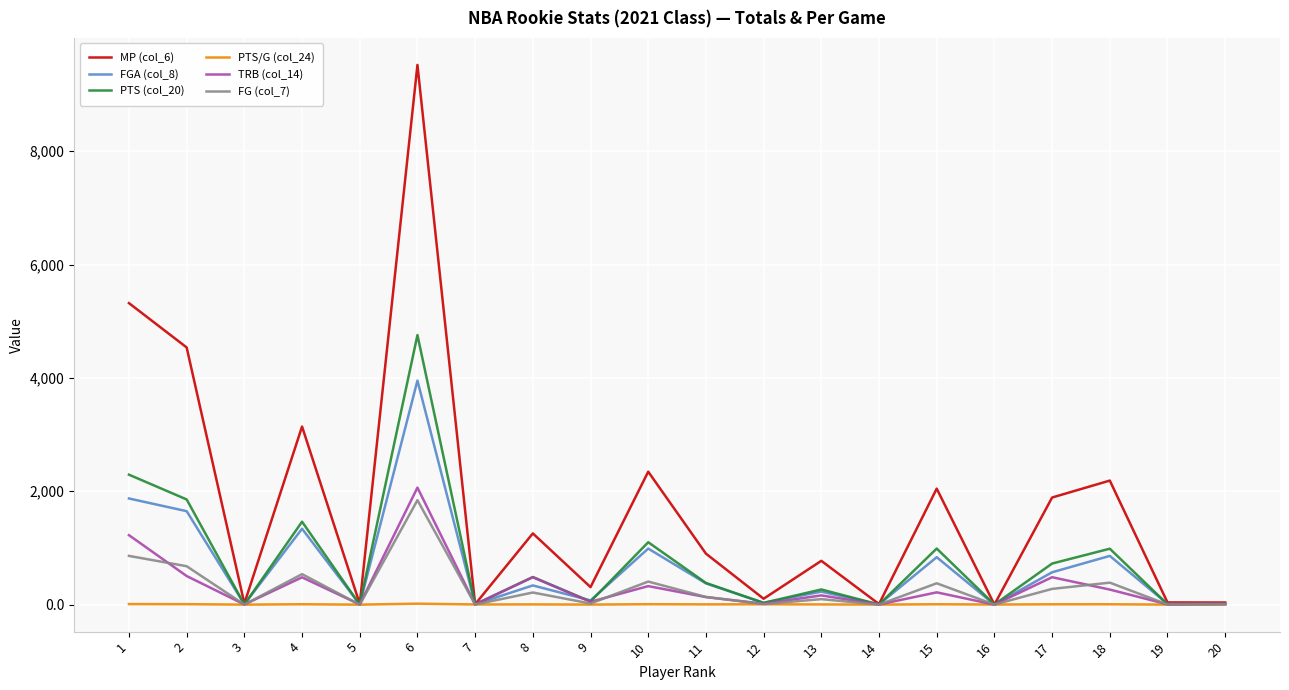

At which category is the sum across all series the highest?

6